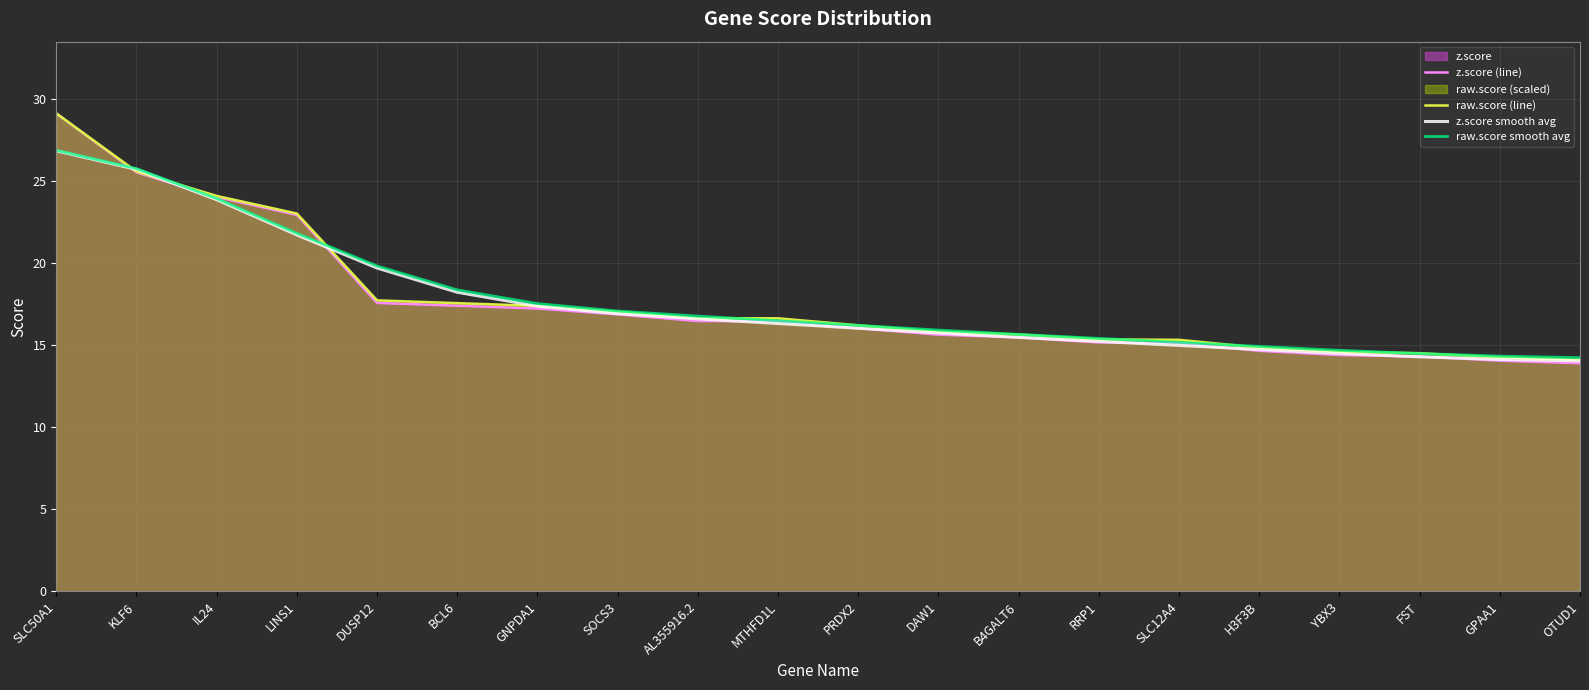

True or false: z.score smooth avg has more than 2 interior local peaks.

False